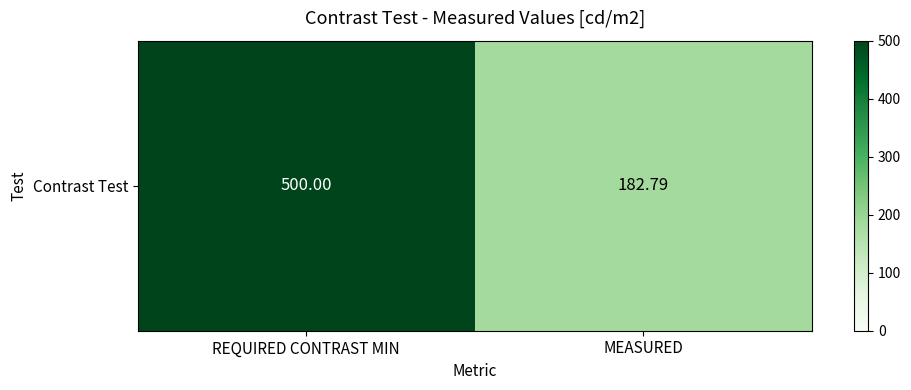

What is the change in value from REQUIRED CONTRAST MIN to MEASURED?

-317.2